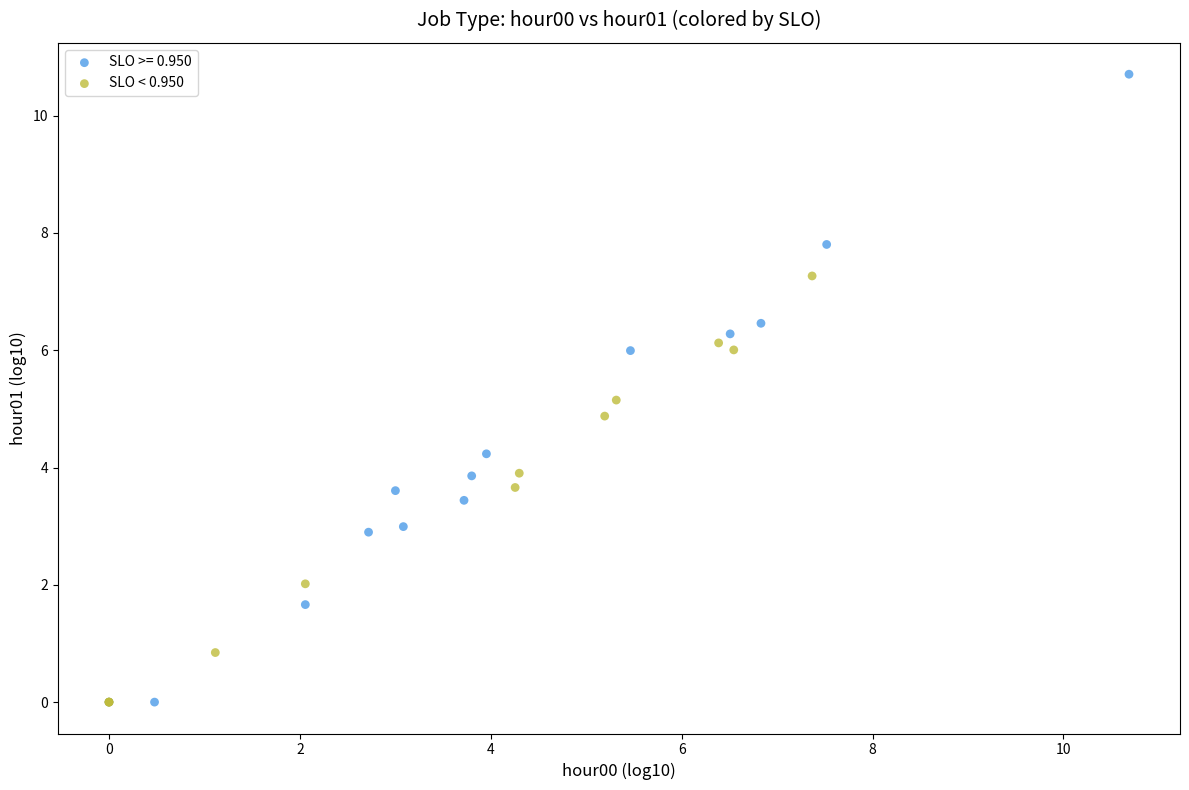

Which series has the widest spread of Y values?

SLO >= 0.950